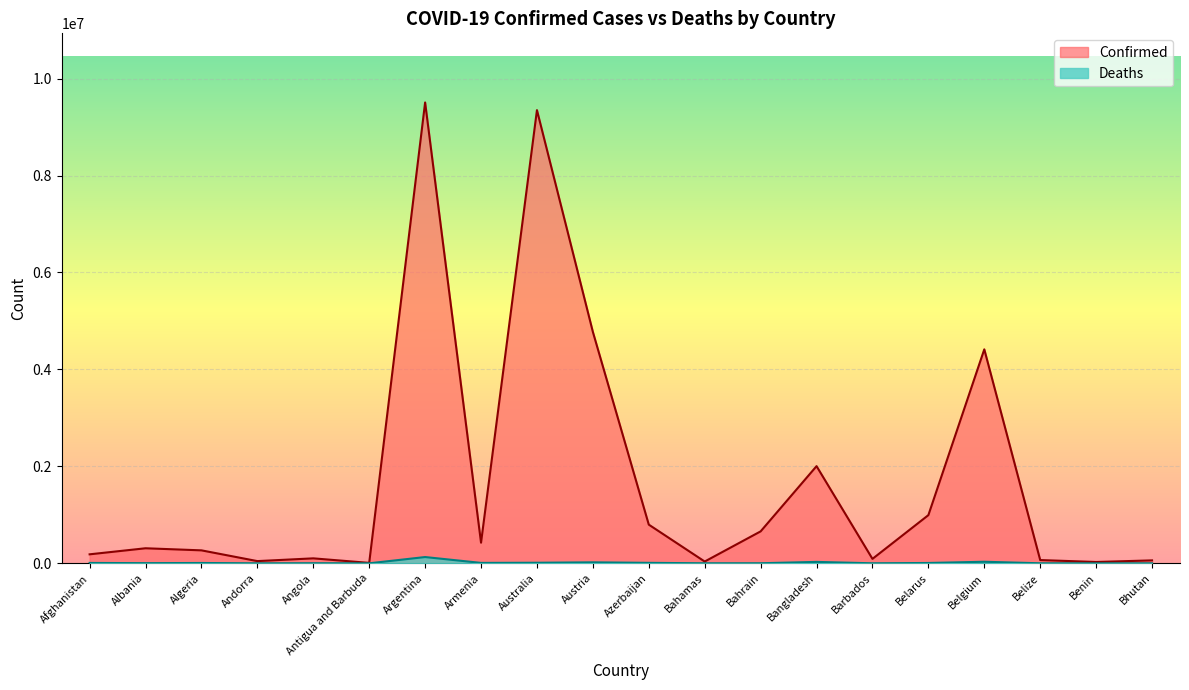

Which label corresponds to the smallest value in the chart?

Bhutan